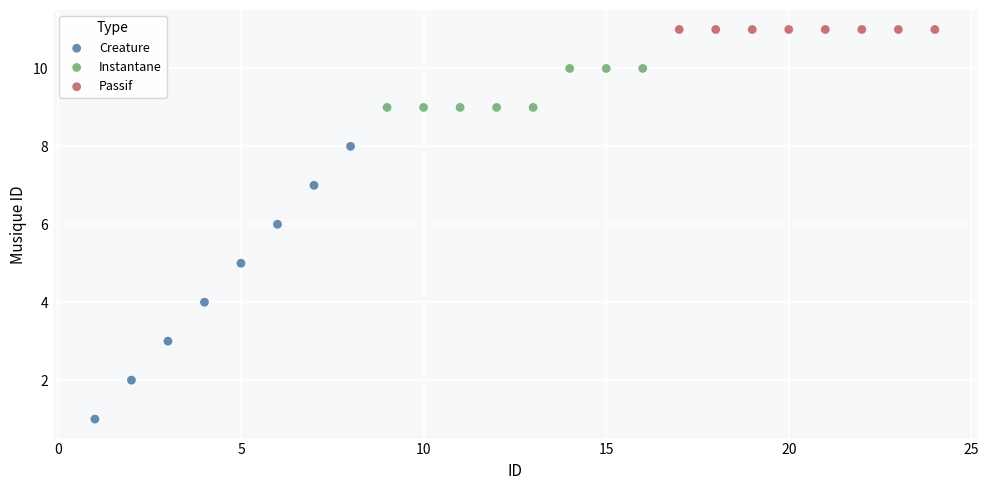

Which series reaches the maximum Y coordinate?

Passif